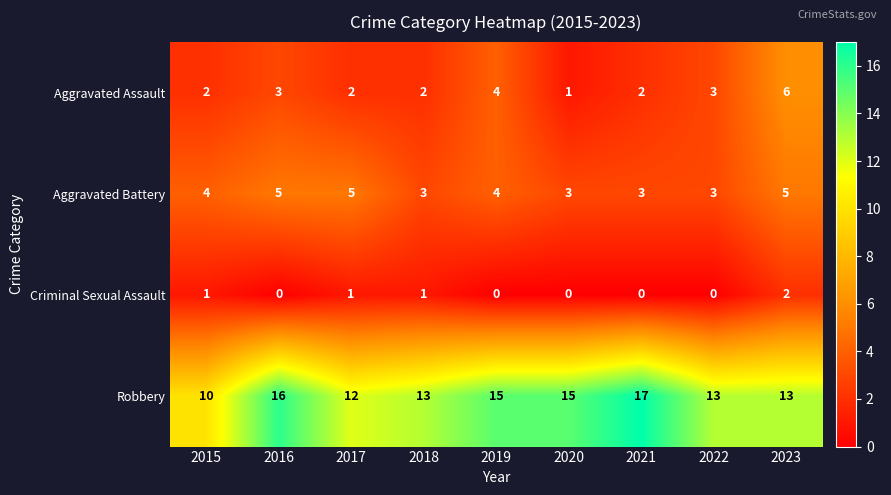

What is the sum of all Robbery values?

124